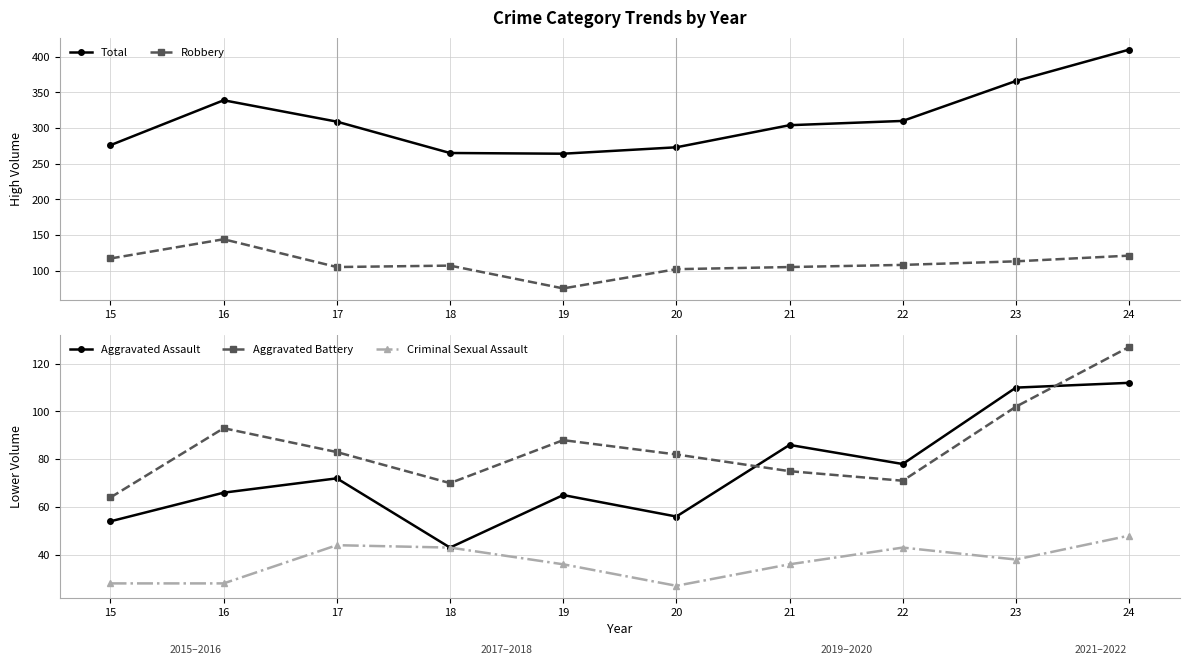

What is the value of the Total point at the 7th from the left?

304